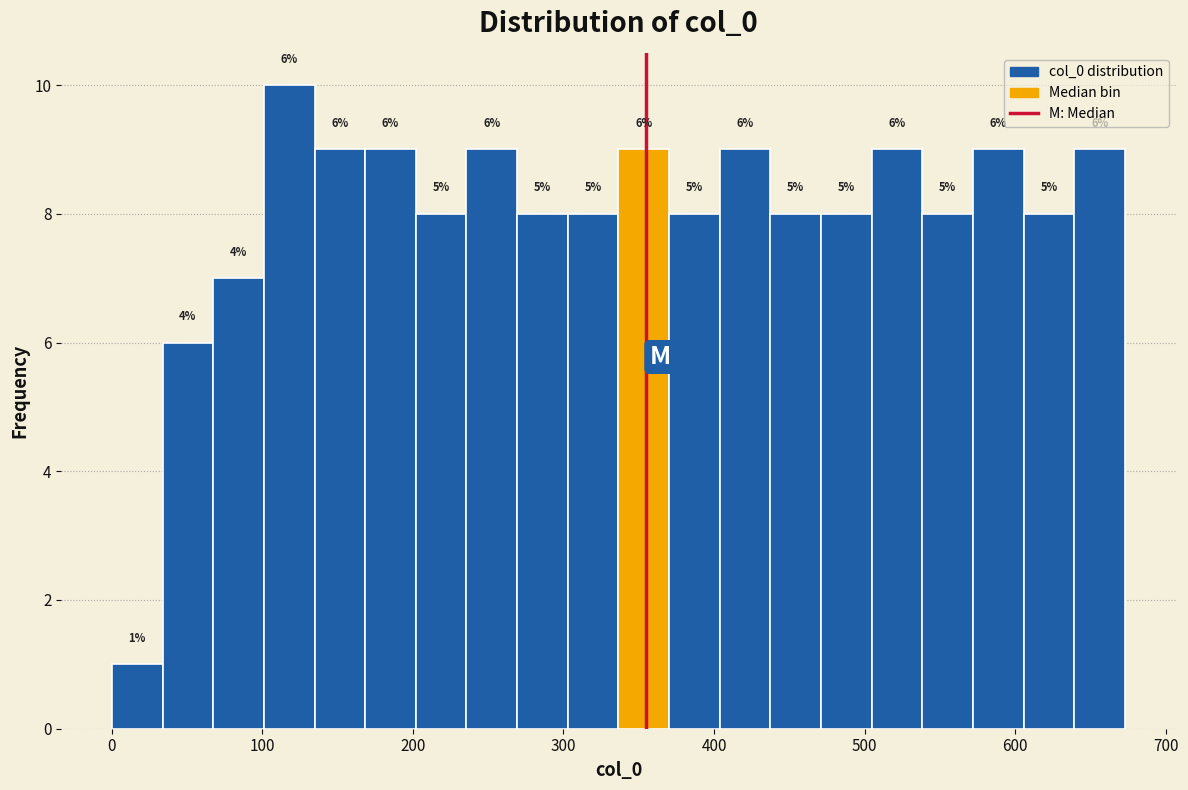

Read against the x-axis, roughly where is the centre of the tallest bar?

120